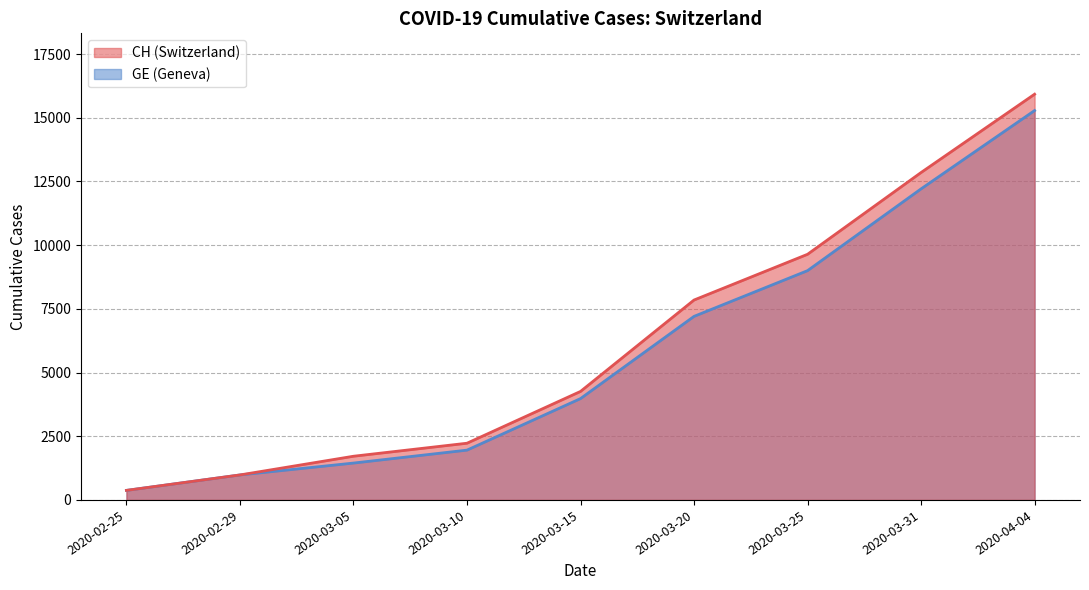

What is the label of the 8th point from the left?

2020-03-31